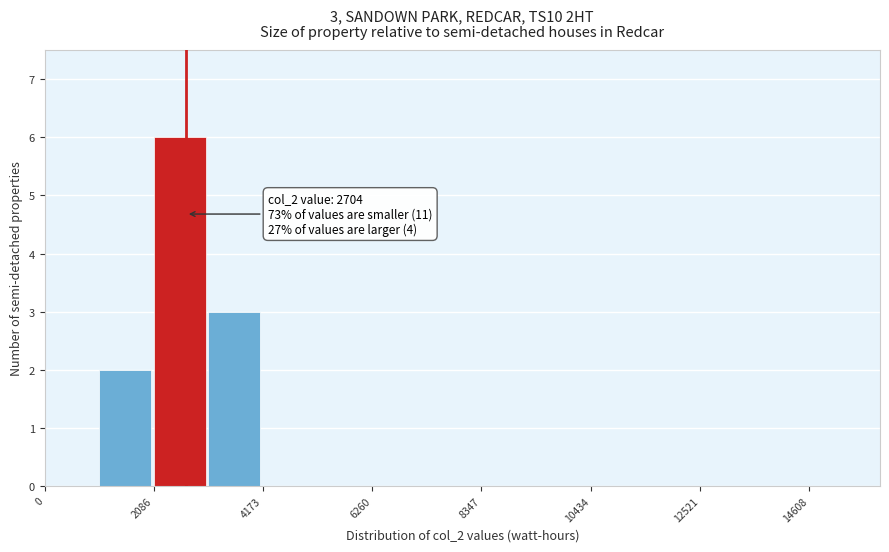

Read against the x-axis, roughly where is the centre of the tallest bar?

2500